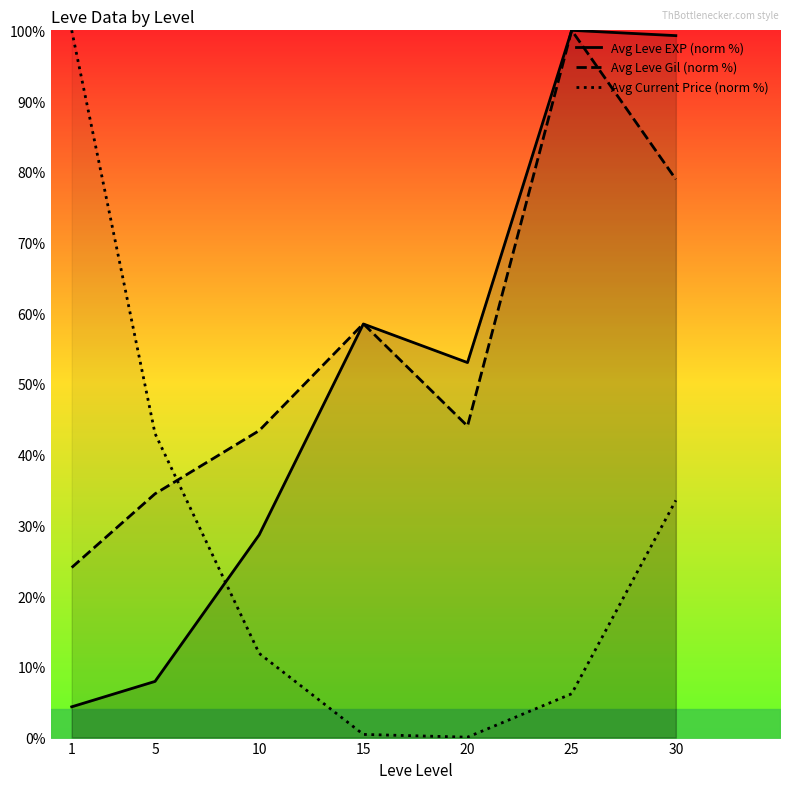

What is the difference between the maximum and second lowest values in the Avg Leve Gil (norm %) series?

65.5